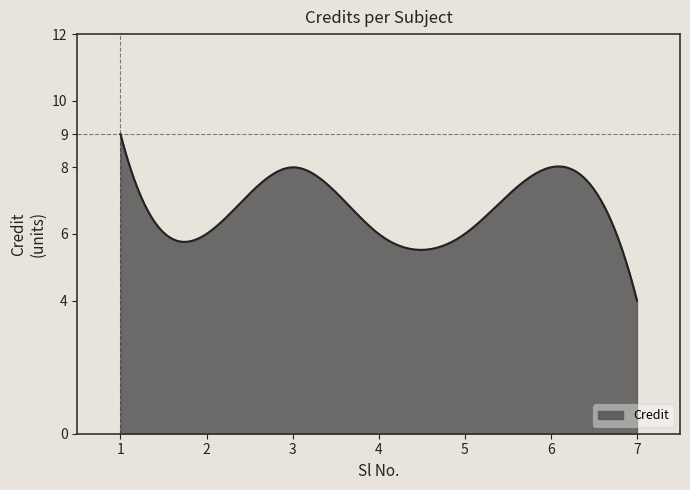

What is the smallest value displayed?

4.0